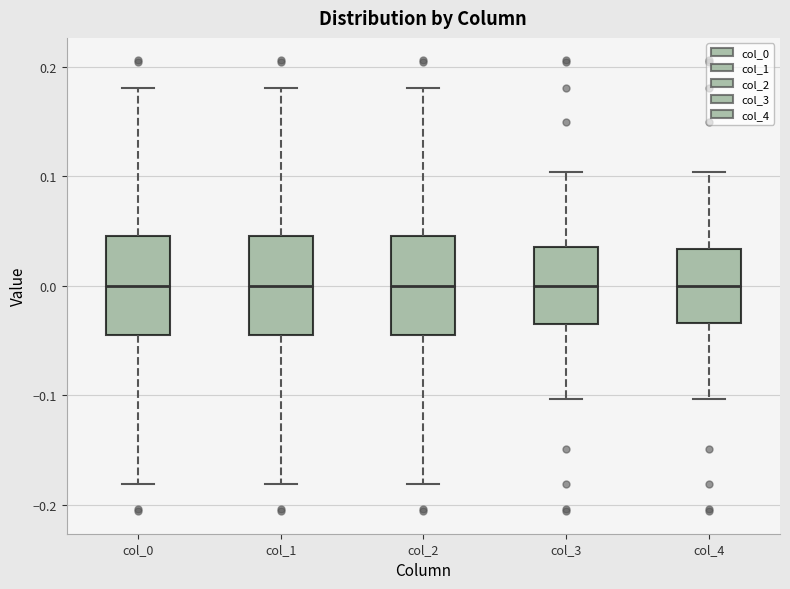

Reading left to right, transcribe this box plot: for each box, give where its median line is, the range the box spans, and where its two whiskers end, as read against the y-axis. The values are not printed on the chart, so give them approximately, as read against the axis.

col_0: median 0.00, box -0.05 to 0.05, whiskers -0.18 to 0.18
col_1: median 0.00, box -0.05 to 0.05, whiskers -0.18 to 0.18
col_2: median 0.00, box -0.05 to 0.05, whiskers -0.18 to 0.18
col_3: median 0.00, box -0.04 to 0.04, whiskers -0.10 to 0.10
col_4: median 0.00, box -0.03 to 0.03, whiskers -0.10 to 0.10